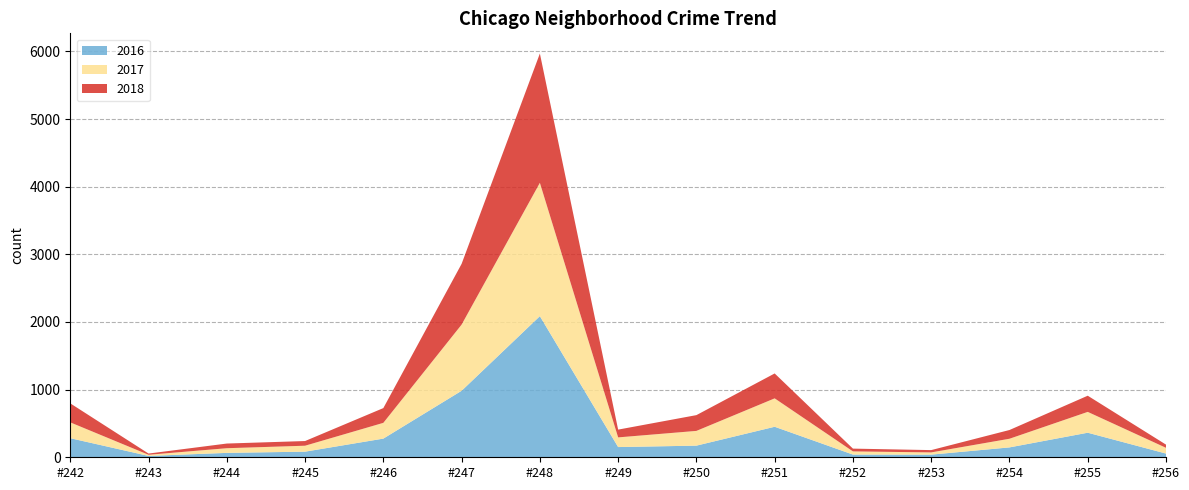

Reading left to right, what are all the values shown in this chart?

2016: Albany Park=282	Andersonville=20	Archer Heights=65	Armour Square=83	Ashburn=276	Auburn Gresham=983	Austin=2086	Avalon Park=151	Avondale=172	Belmont Cragin=451	Beverly=40	Boystown=39	Bridgeport=146	Brighton Park=363	Bucktown=55
2017: Albany Park=234	Andersonville=17	Archer Heights=69	Armour Square=88	Ashburn=233	Auburn Gresham=978	Austin=1971	Avalon Park=143	Avondale=218	Belmont Cragin=420	Beverly=47	Boystown=33	Bridgeport=128	Brighton Park=308	Bucktown=85
2018: Albany Park=281	Andersonville=18	Archer Heights=69	Armour Square=69	Ashburn=218	Auburn Gresham=898	Austin=1911	Avalon Park=115	Avondale=233	Belmont Cragin=368	Beverly=41	Boystown=34	Bridgeport=129	Brighton Park=239	Bucktown=47